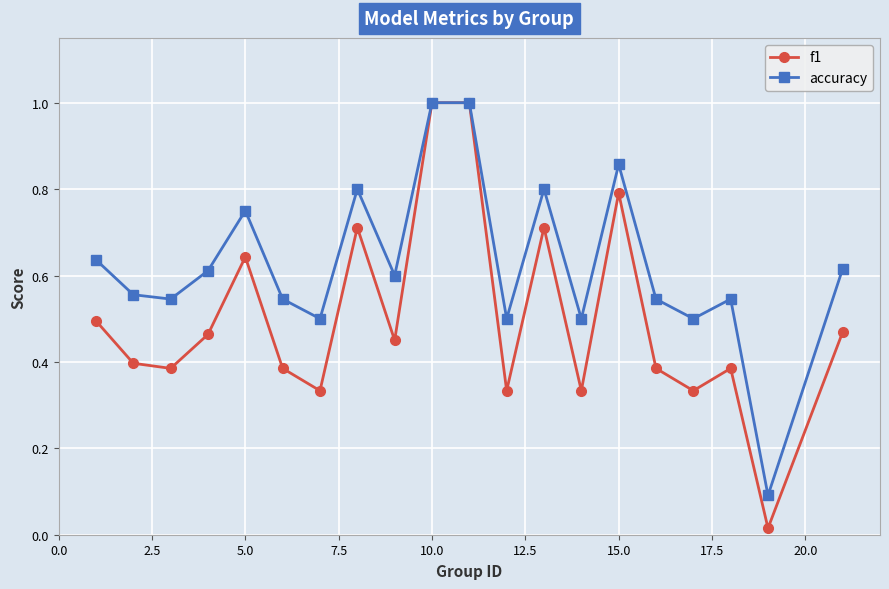

In accuracy, how many points are lower than both neighbors (excluding endpoints)?

7